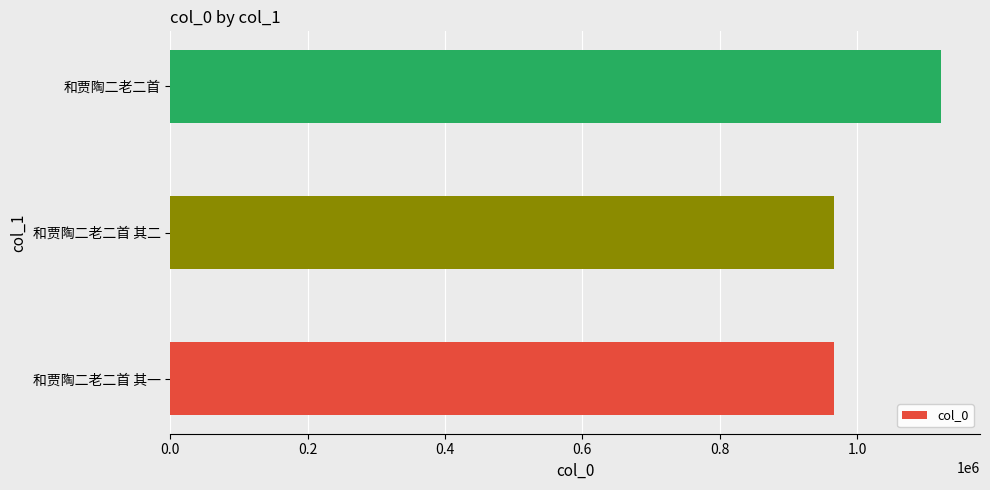

Which has a higher value, 和贾陶二老二首 or 和贾陶二老二首 其二?

和贾陶二老二首